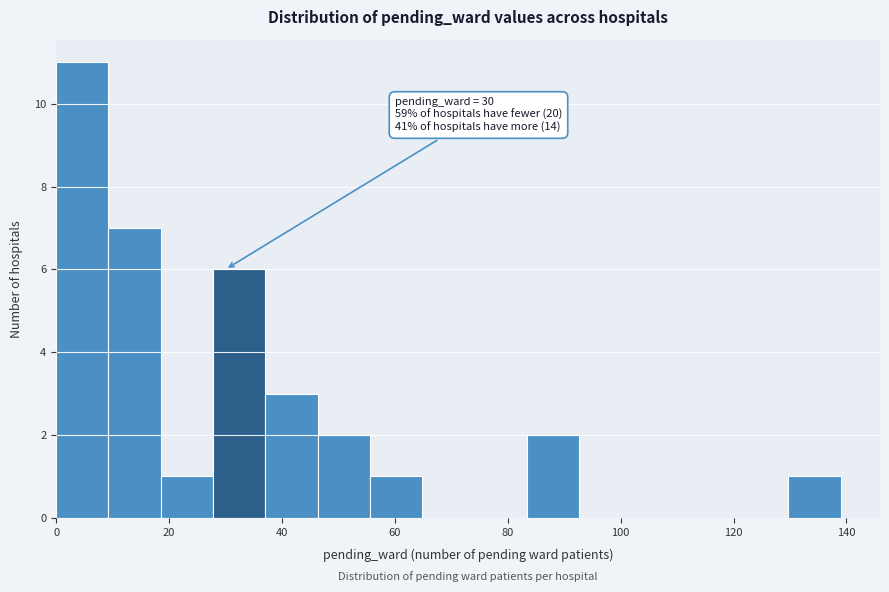

Over which range of the x-axis is the bar tallest?

0 to 10